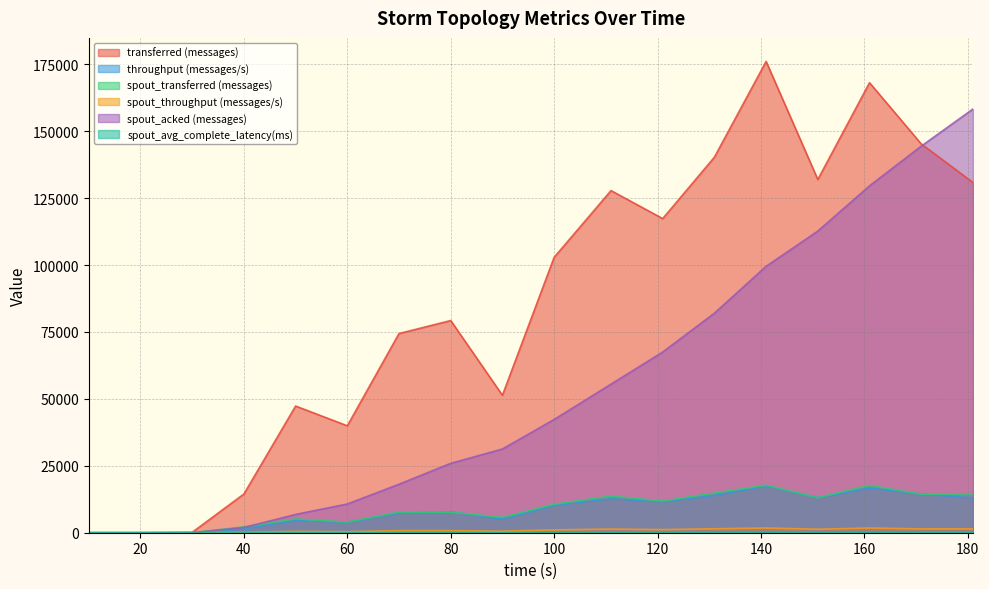

Between which two adjacent categories do spout_acked (messages) and transferred (messages) first intersect?

171 and 181